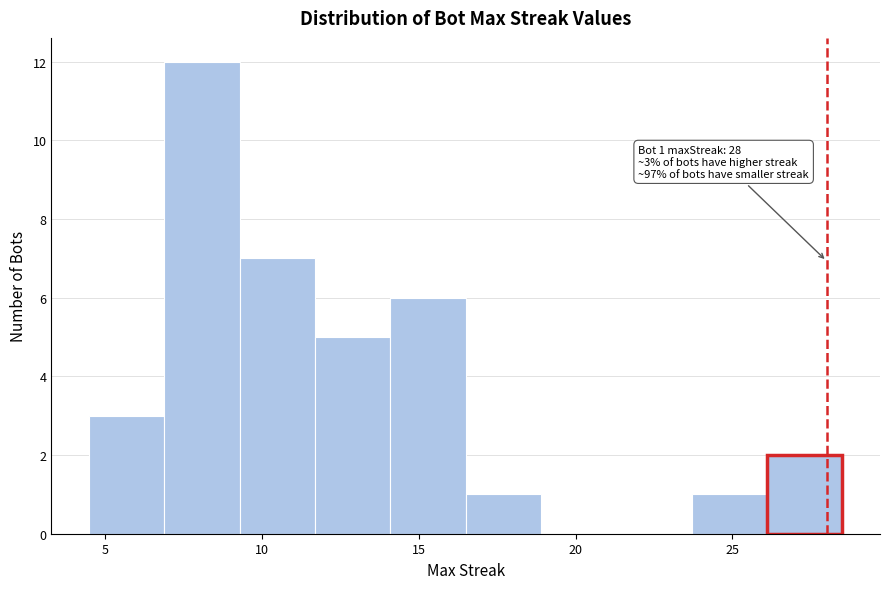

Over which range of the x-axis is the bar tallest?

6.9 to 9.3